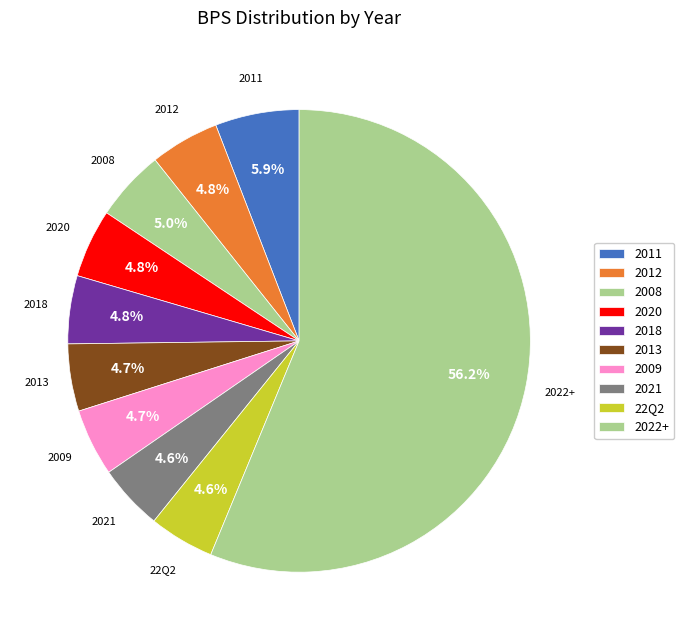

Which category has the biggest portion of the pie?

2022+